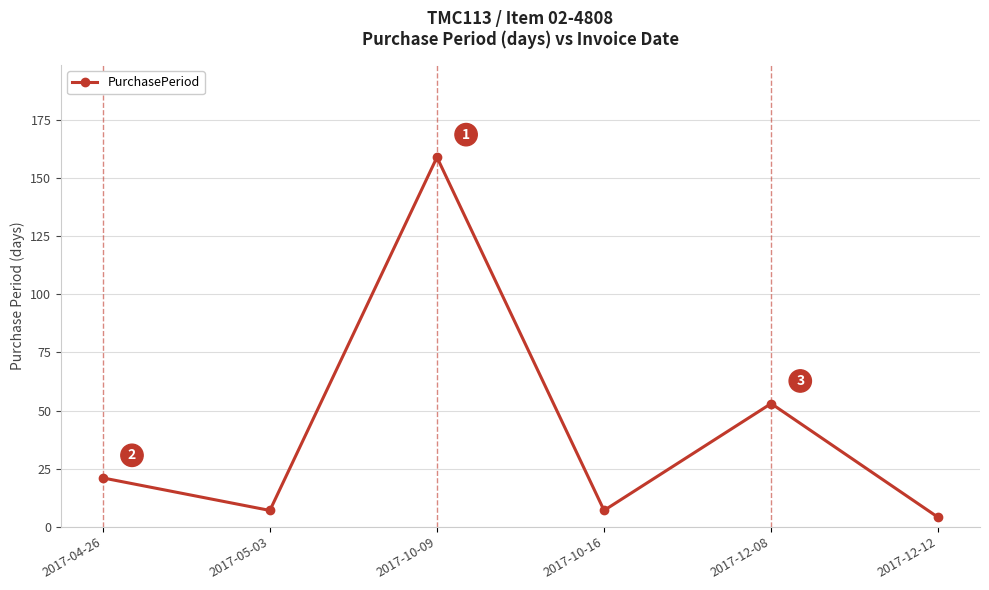

What is the label of the 3rd point from the left?

2017-10-09